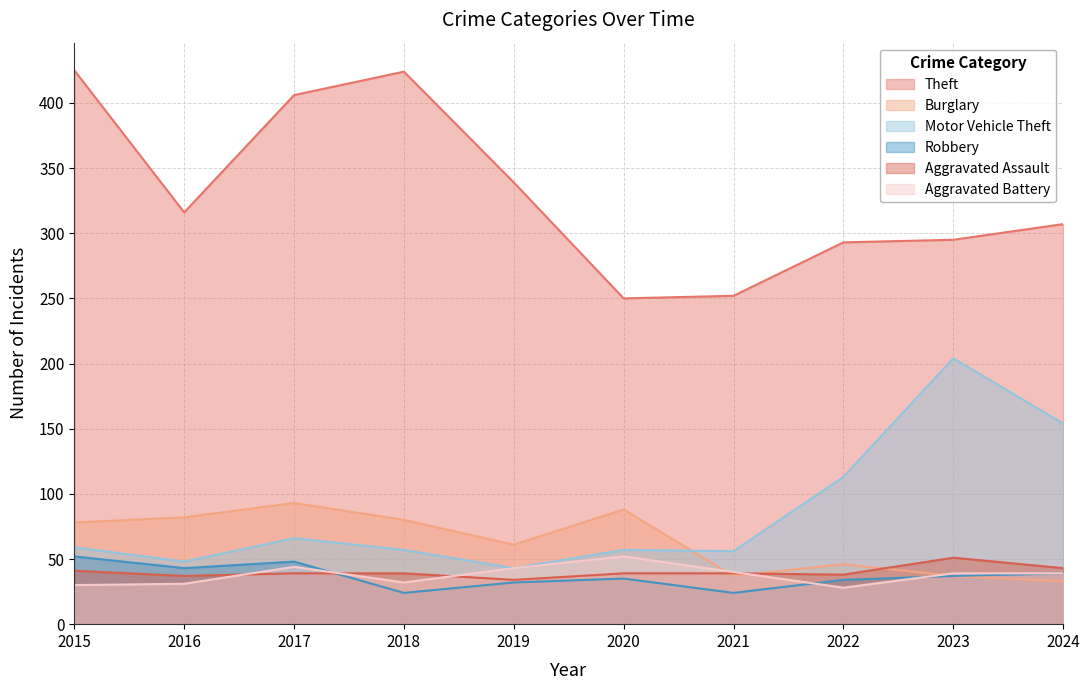

Is it true that Motor Vehicle Theft equals 113 at 2022?

True